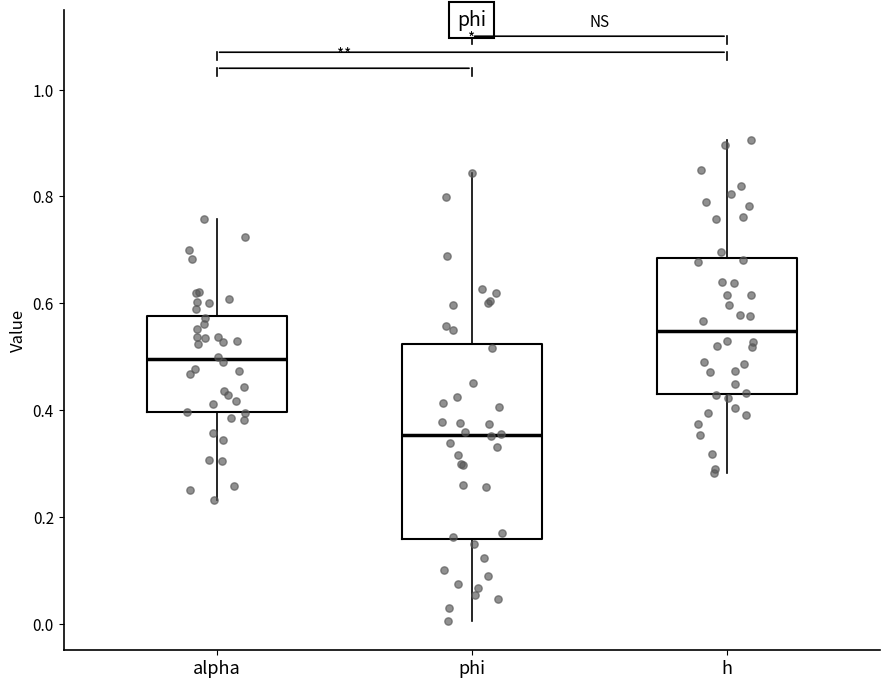

Which box is the tallest, from its lower edge to its upper edge?

phi